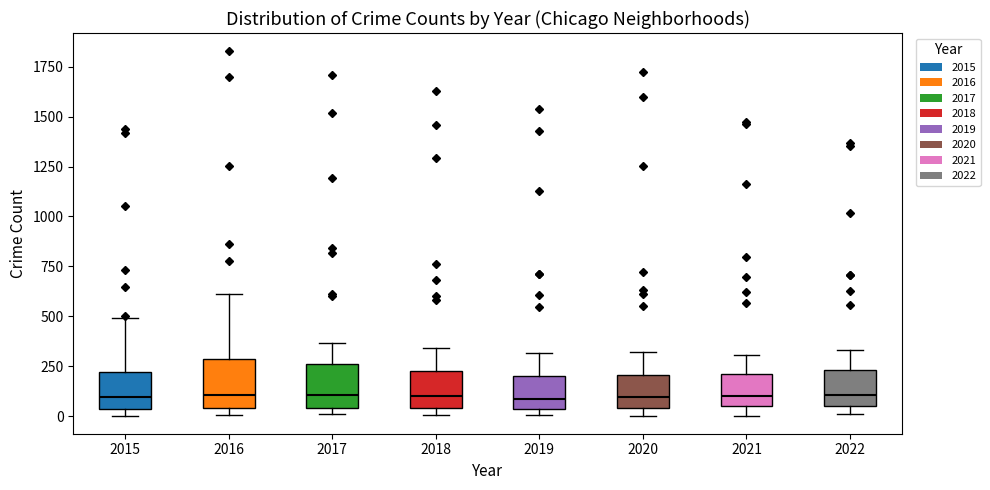

Reading left to right, transcribe this box plot: for each box, give where its median line is, the range the box spans, and where its two whiskers end, as read against the y-axis. The values are not printed on the chart, so give them approximately, as read against the axis.

2015: median 100, box 50 to 200, whiskers 0 to 500
2016: median 100, box 50 to 300, whiskers 0 to 600
2017: median 100, box 50 to 250, whiskers 0 to 350
2018: median 100, box 50 to 200, whiskers 0 to 350
2019: median 100, box 50 to 200, whiskers 0 to 300
2020: median 100, box 50 to 200, whiskers 0 to 300
2021: median 100, box 50 to 200, whiskers 0 to 300
2022: median 100, box 50 to 250, whiskers 0 to 350